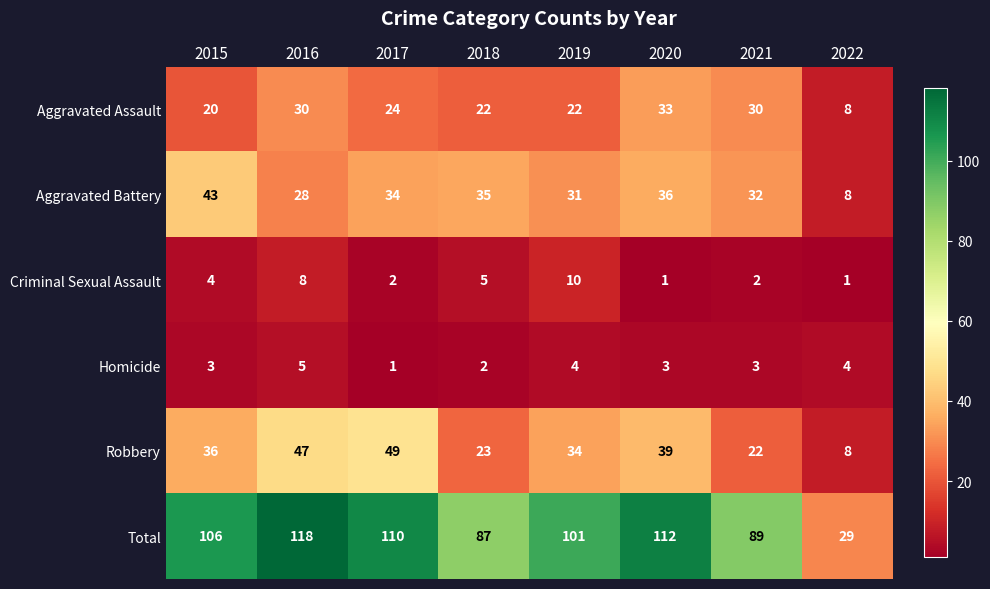

Between 2015 and 2018, which series saw the biggest shift?

Total